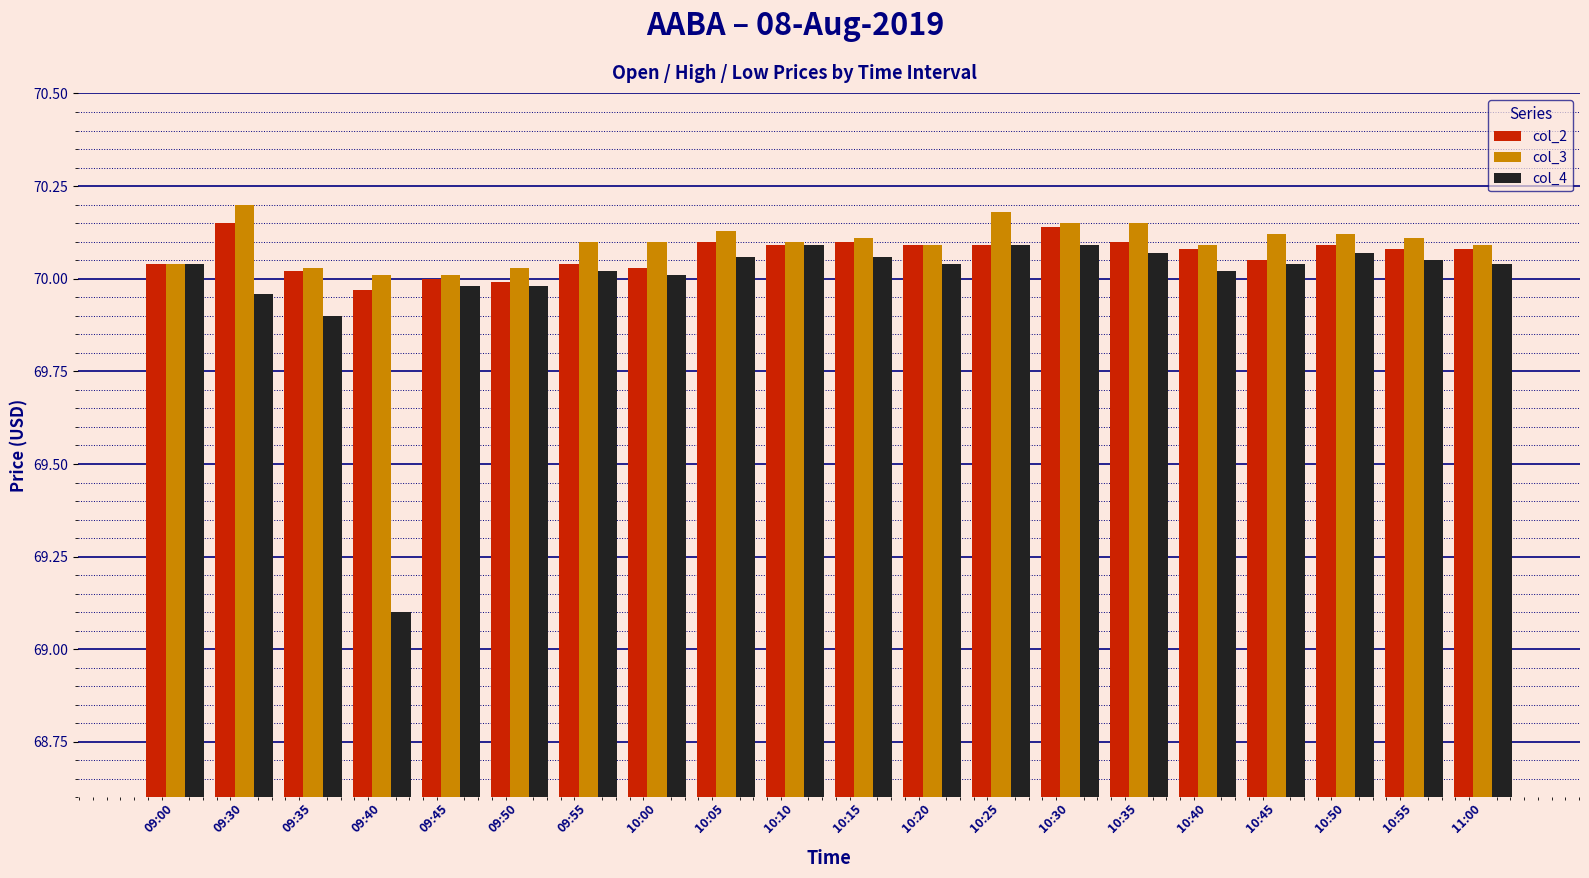

What are all the series names shown in the legend?

col_2, col_3, col_4